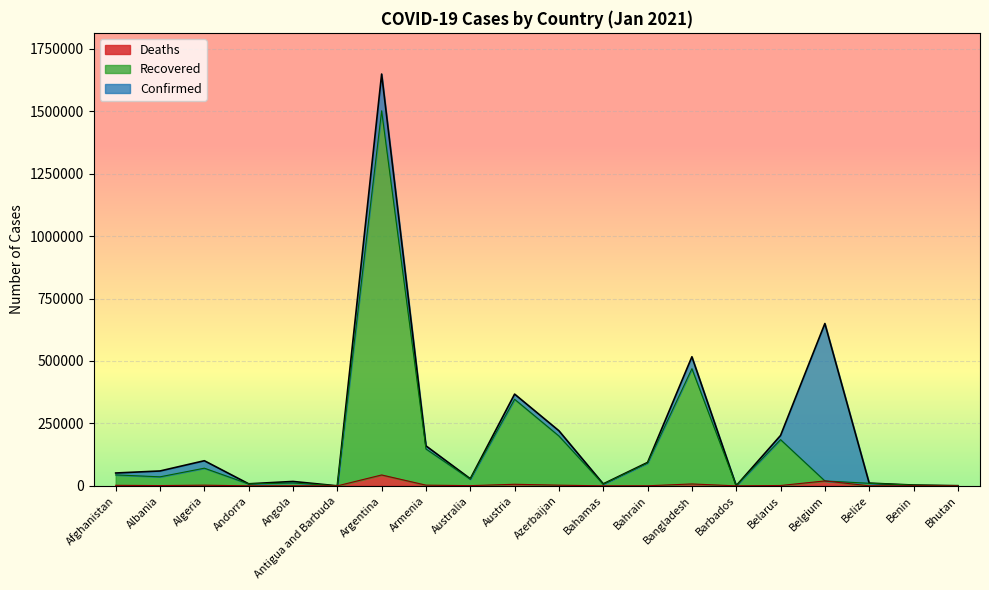

At Belgium, list the series in order from largest to smallest.

Confirmed, Recovered, Deaths